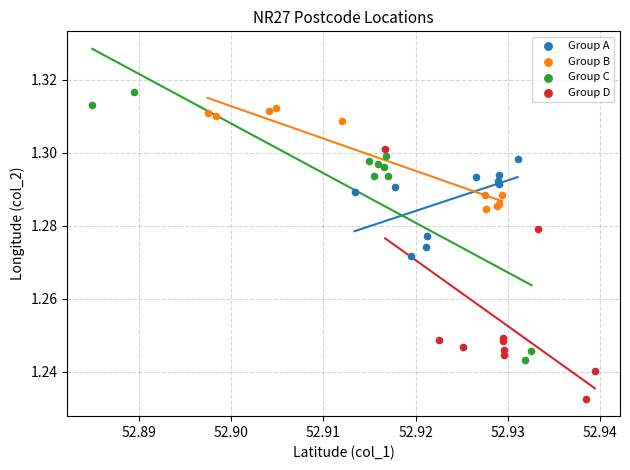

Which series has the widest spread of Y values?

Group C